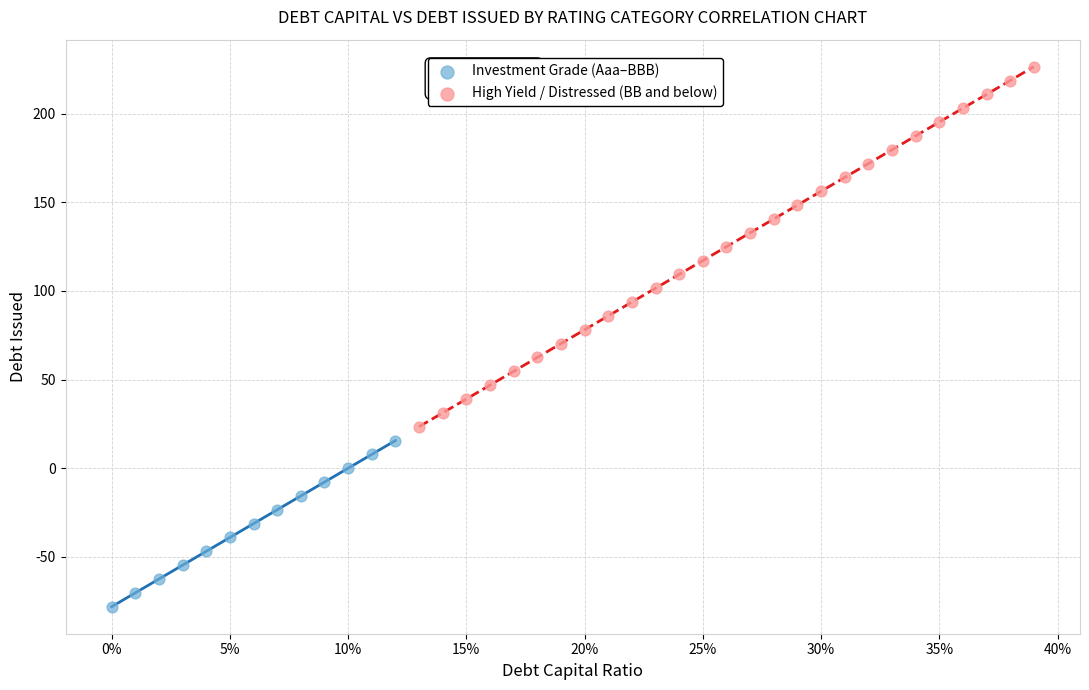

Which series reaches the minimum Y coordinate?

Investment Grade (Aaa–BBB)